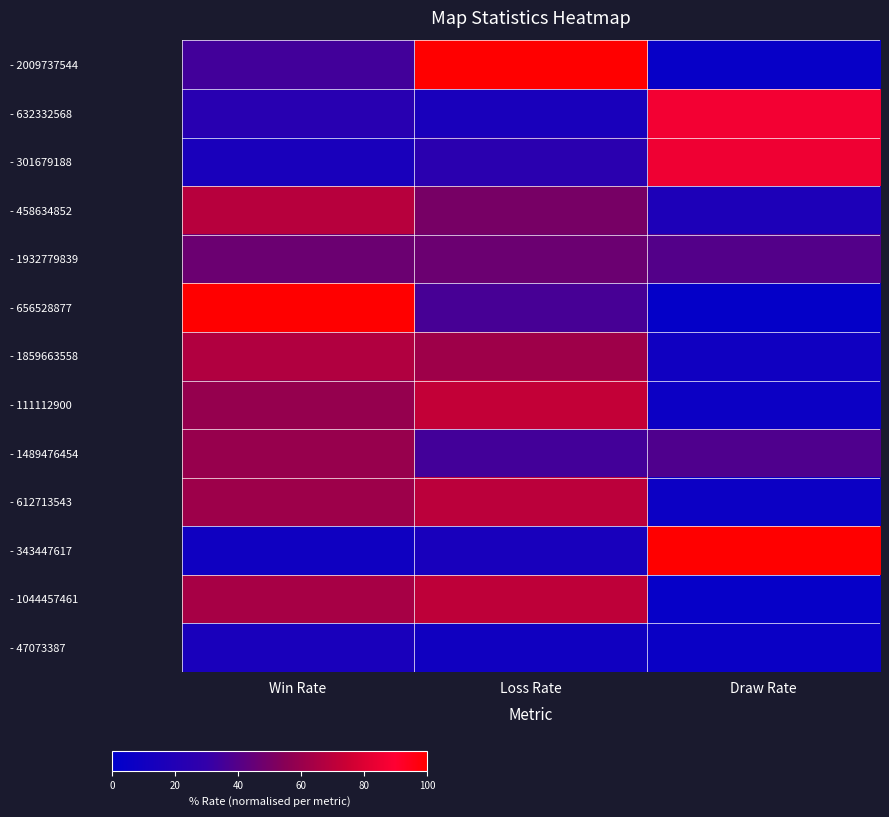

At how many categories does at least one series exceed 47?

3